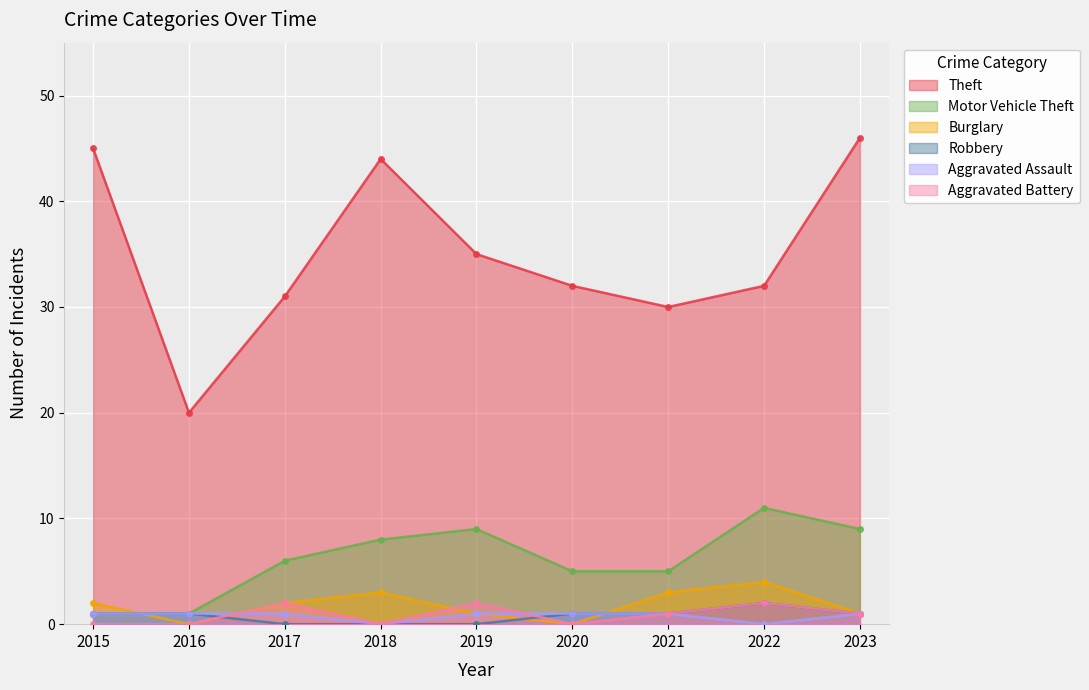

Reading left to right, list all the values displayed in this chart.

Theft: 45	20	31	44	35	32	30	32	46
Motor Vehicle Theft: 1	1	6	8	9	5	5	11	9
Burglary: 2	0	2	3	1	0	3	4	1
Robbery: 1	1	0	0	0	1	1	2	1
Aggravated Assault: 1	1	1	0	1	1	1	0	1
Aggravated Battery: 0	0	2	0	2	0	1	2	1